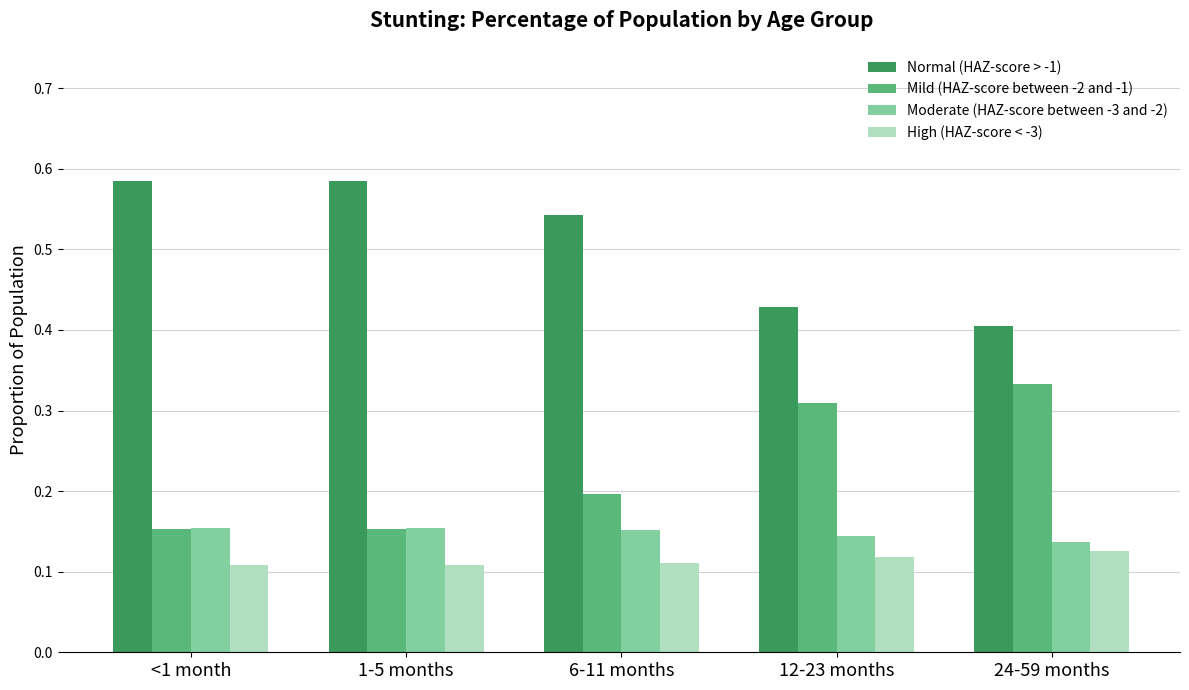

Count the Moderate (HAZ-score between -3 and -2) values in the range 0 to 1.

5